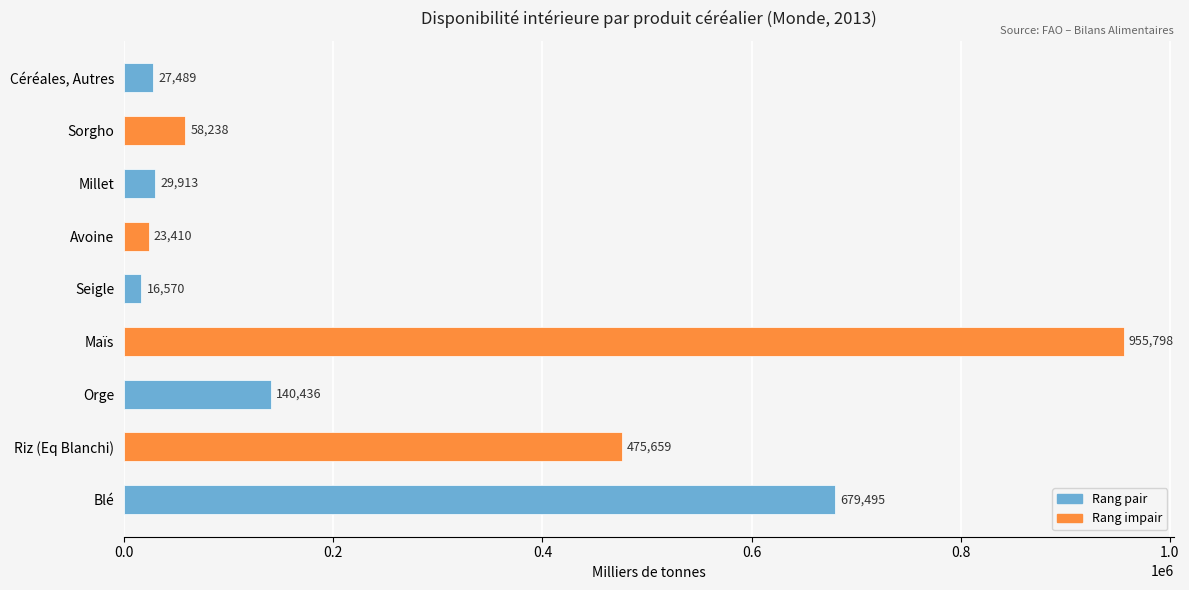

What is the maximum value shown in the chart?

955798